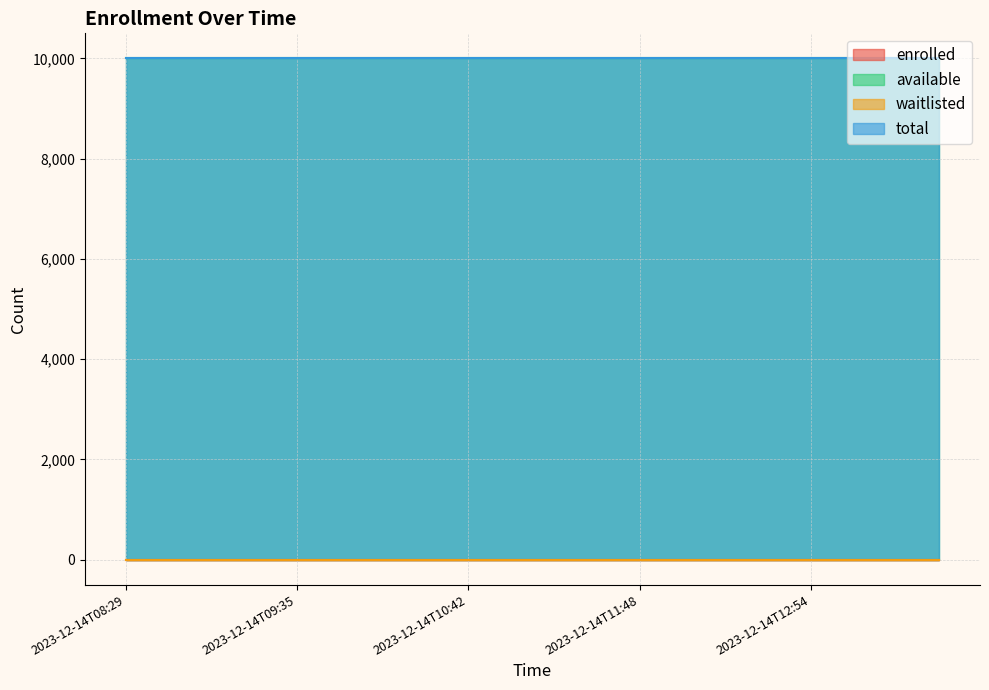

At which category does the chart reach its minimum across all series?

2023-12-14T08:29